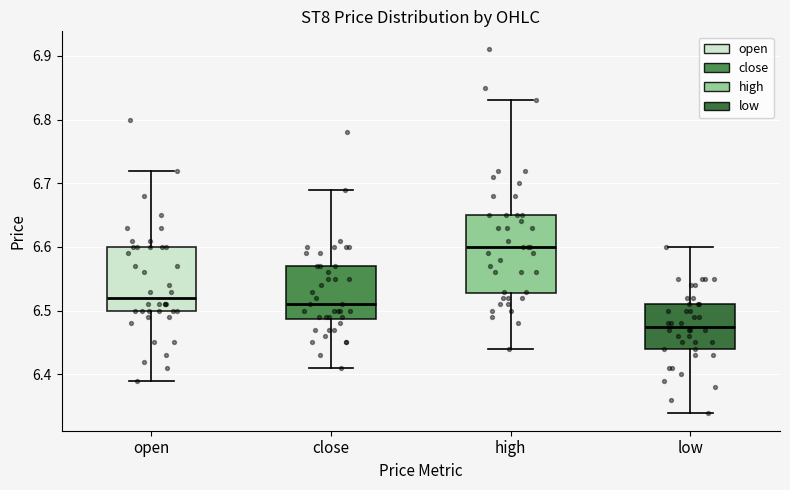

Where is the lower edge of the box for close on the y-axis? The values are not printed on the chart, so give them approximately, as read against the axis.

6.49